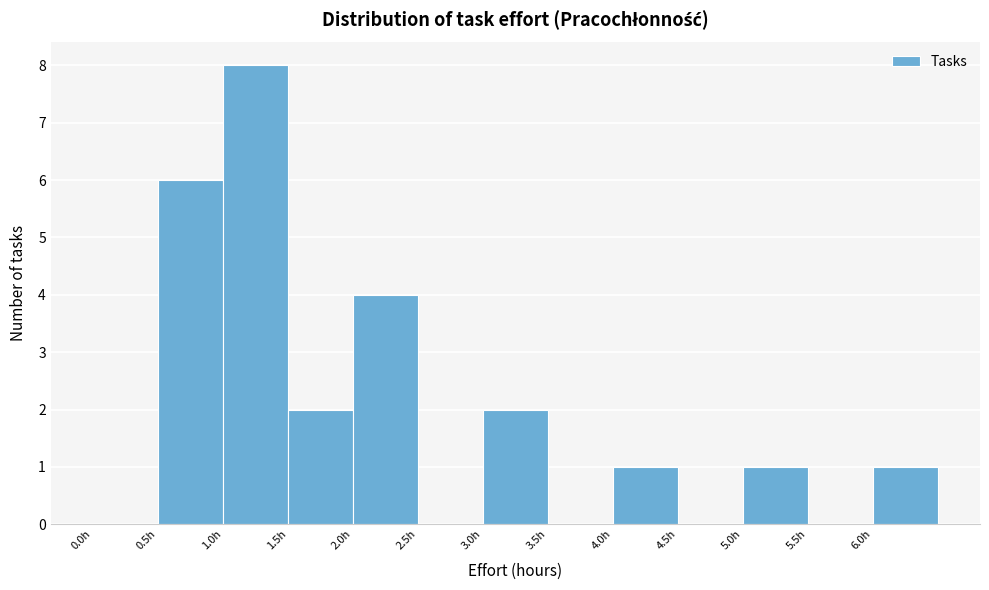

Reading left to right, transcribe this chart: for each bar, give the range it covers on the x-axis and its height. The values are not printed on the chart, so give them approximately, as read against the axis.

0.0 to 0.5: 0
0.5 to 1.0: 6
1.0 to 1.5: 8
1.5 to 2.0: 2
2.0 to 2.5: 4
2.5 to 3.0: 0
3.0 to 3.5: 2
3.5 to 4.0: 0
4.0 to 4.5: 1
4.5 to 5.0: 0
5.0 to 5.5: 1
5.5 to 6.0: 0
6.0 to 6.5: 1